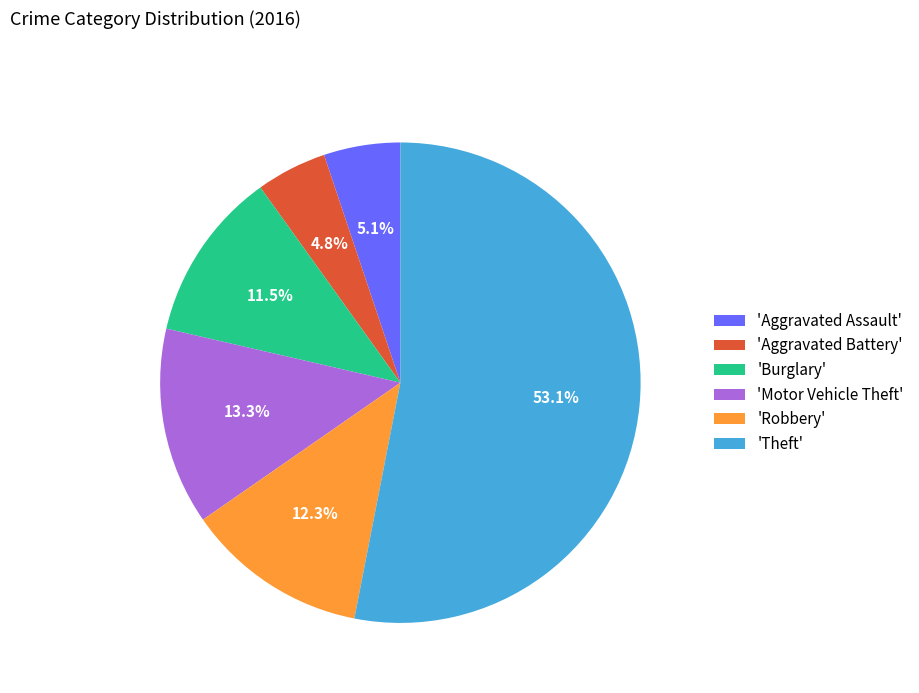

What is the majority slice?

'Theft'